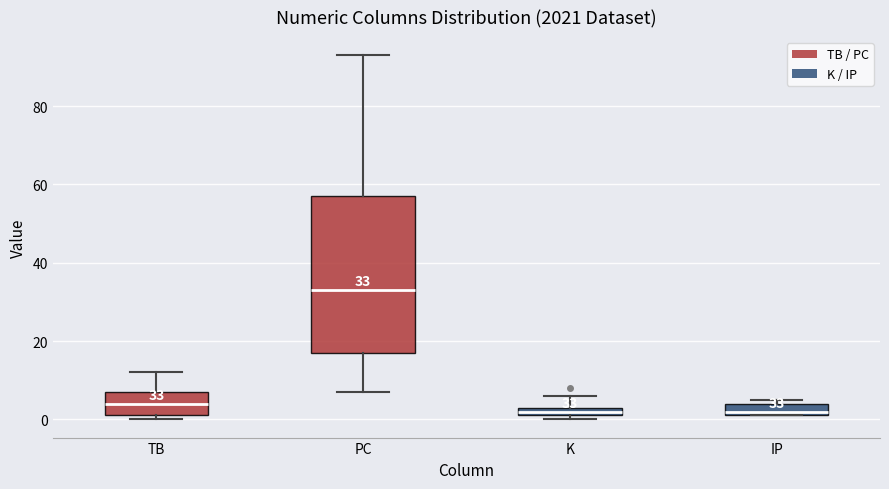

Which box is the tallest, from its lower edge to its upper edge?

PC